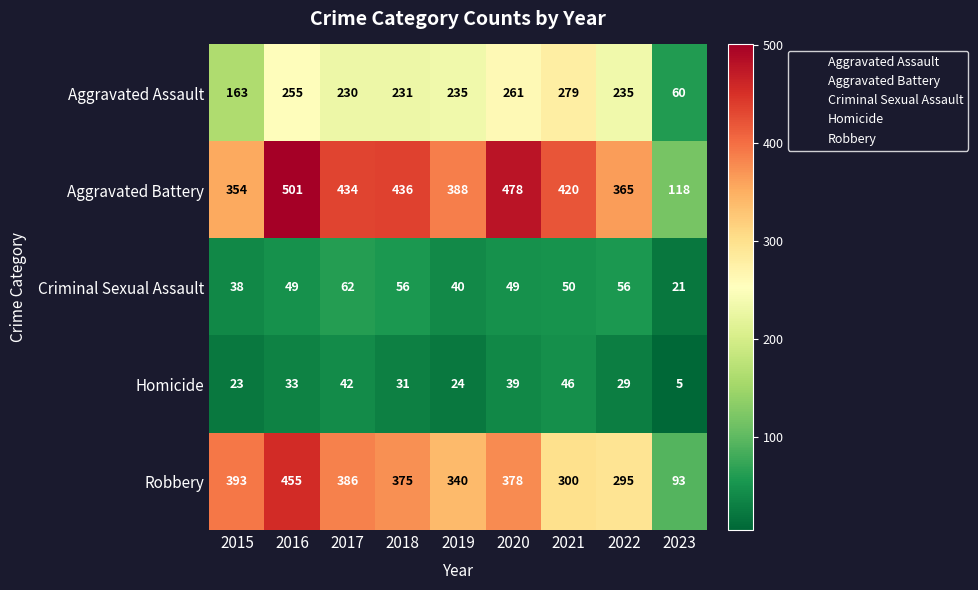

Count the number of categories in the chart.

9